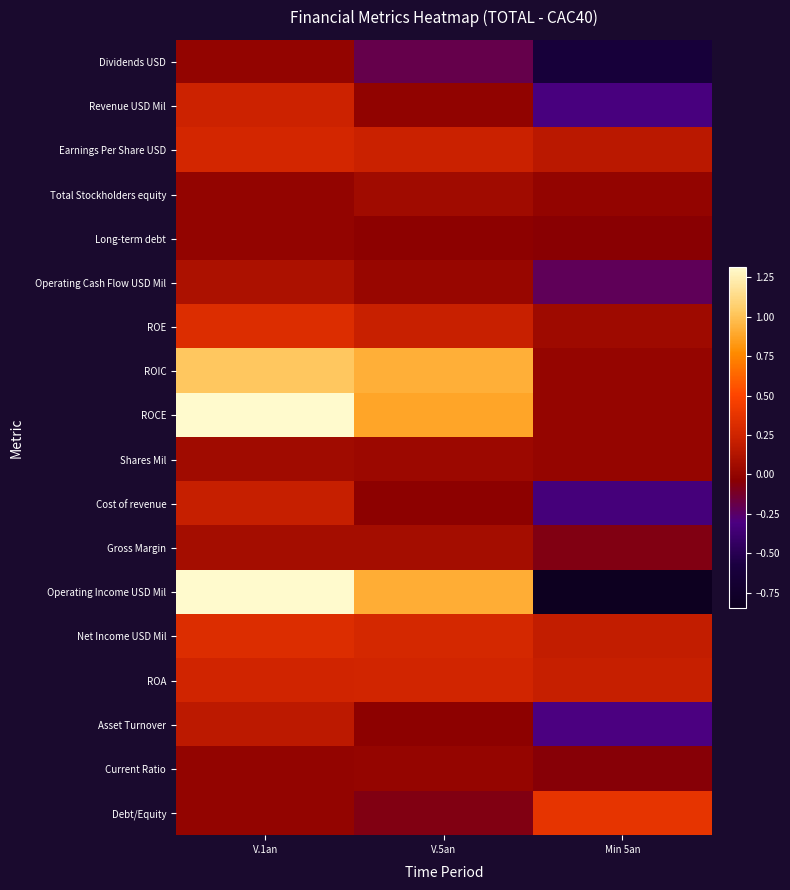

Reading right to left, list all the values displayed in this chart.

Dividends USD: Min 5an=-0.6	V.5an=-0.2	V.1an=0.0
Revenue USD Mil: Min 5an=-0.3	V.5an=-0.0	V.1an=0.2
Earnings Per Share USD: Min 5an=0.2	V.5an=0.2	V.1an=0.3
Total Stockholders equity: Min 5an=0.0	V.5an=0.1	V.1an=0.0
Long-term debt: Min 5an=-0.0	V.5an=-0.0	V.1an=0.0
Operating Cash Flow USD Mil: Min 5an=-0.2	V.5an=0.0	V.1an=0.1
ROE: Min 5an=0.0	V.5an=0.2	V.1an=0.3
ROIC: Min 5an=0.0	V.5an=0.9	V.1an=1.0
ROCE: Min 5an=0.0	V.5an=0.9	V.1an=1.3
Shares Mil: Min 5an=0.0	V.5an=0.0	V.1an=0.1
Cost of revenue: Min 5an=-0.3	V.5an=-0.0	V.1an=0.2
Gross Margin: Min 5an=-0.1	V.5an=0.1	V.1an=0.1
Operating Income USD Mil: Min 5an=-0.9	V.5an=0.9	V.1an=1.3
Net Income USD Mil: Min 5an=0.2	V.5an=0.3	V.1an=0.3
ROA: Min 5an=0.2	V.5an=0.3	V.1an=0.3
Asset Turnover: Min 5an=-0.3	V.5an=-0.0	V.1an=0.2
Current Ratio: Min 5an=-0.1	V.5an=0.0	V.1an=0.0
Debt/Equity: Min 5an=0.4	V.5an=-0.1	V.1an=0.0